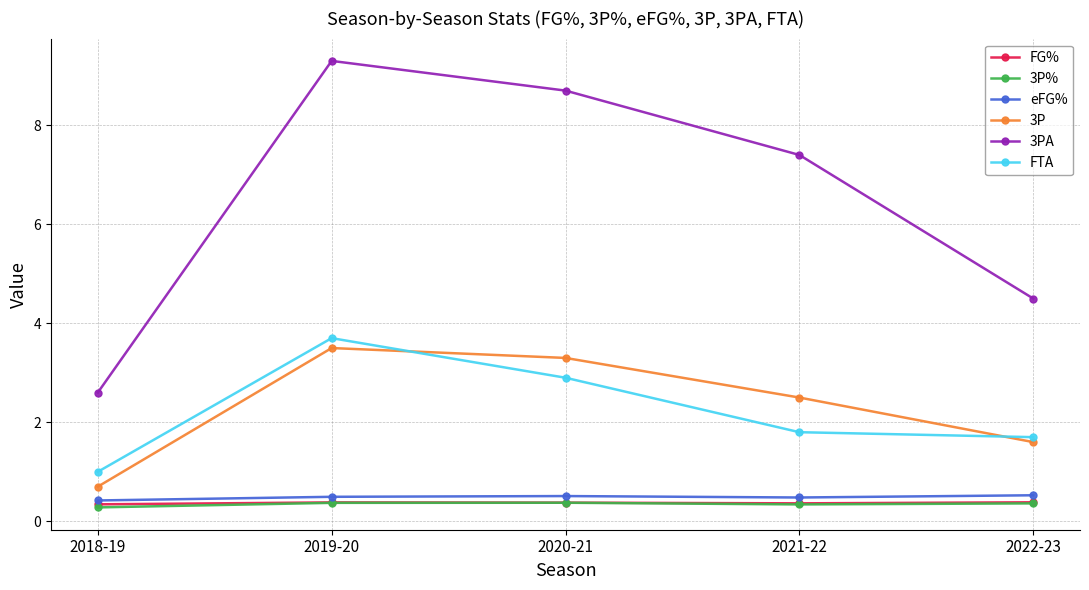

At which category is the sum across all series the highest?

2019-20